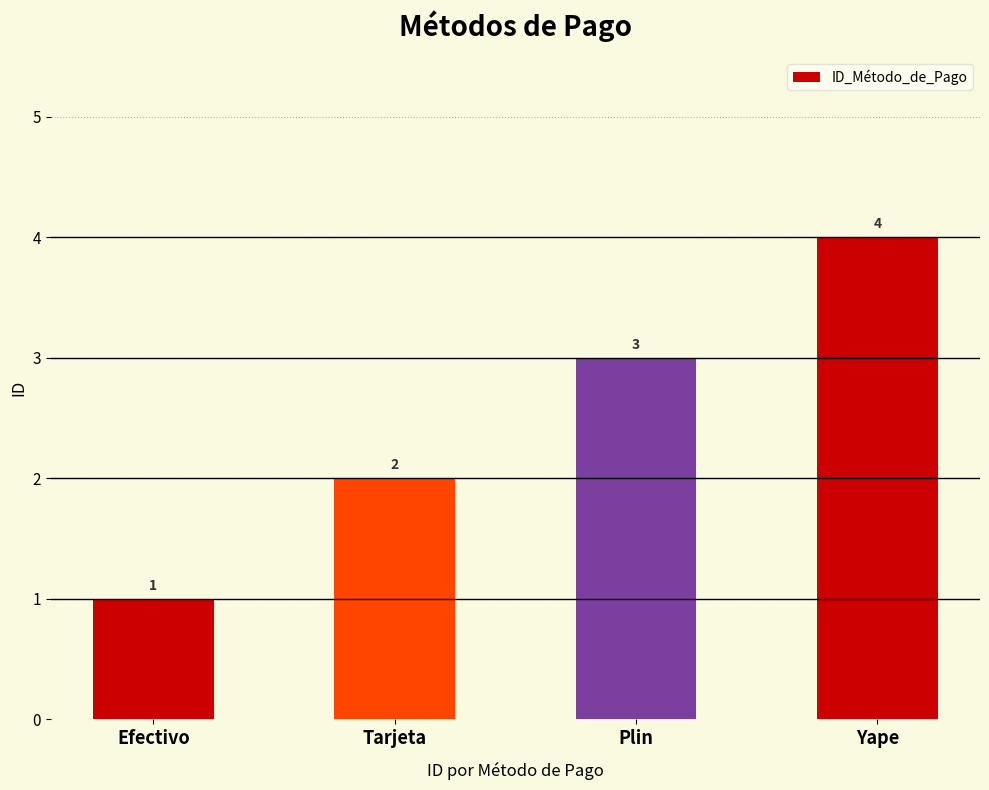

What is the sum of the values at Yape and Tarjeta?

6